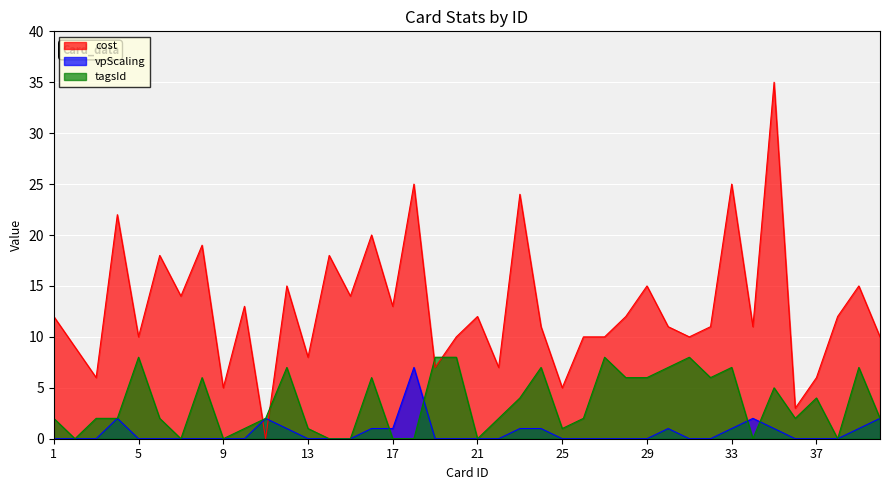

Is the value of vpScaling at 32 greater than the value of cost at 26?

No